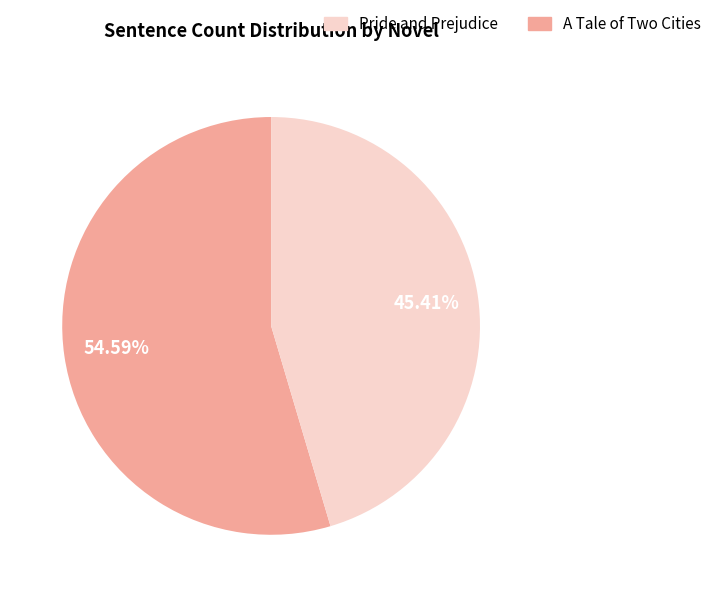

Count the number of slices in the pie.

2